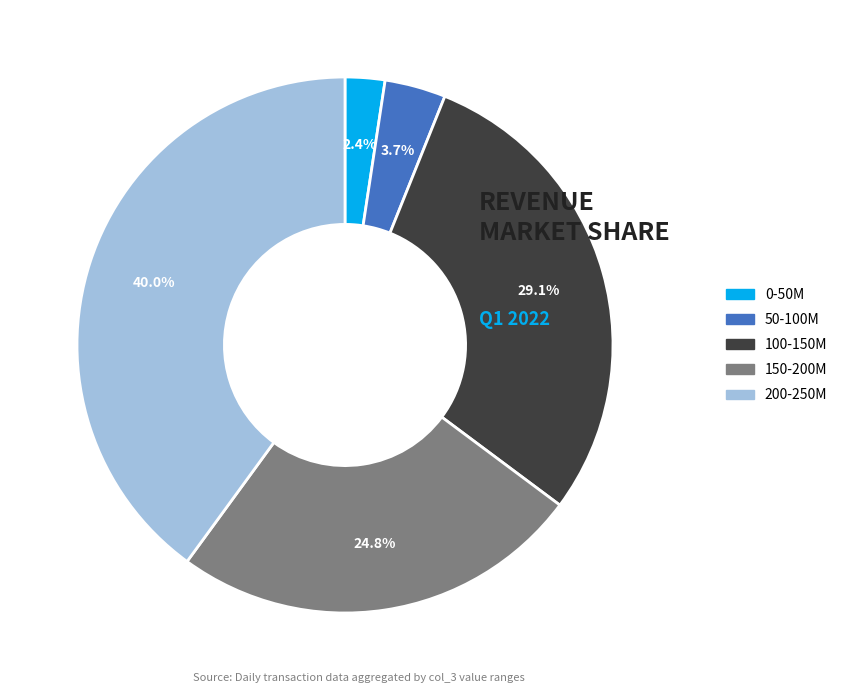

Does any single category account for the majority?

No